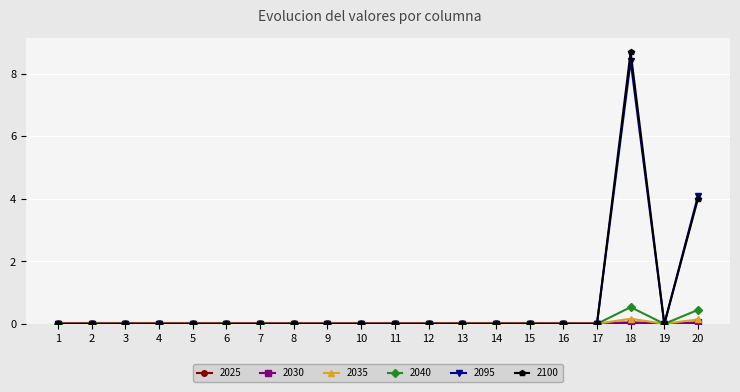

True or false: 2035 has more than 1 interior local peaks.

True